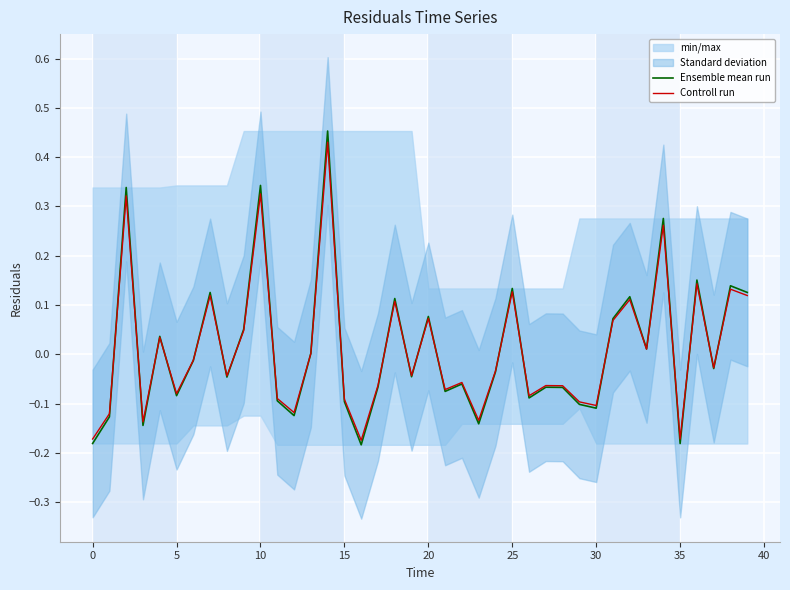

How many times do Controll run and Ensemble mean run cross each other?

21